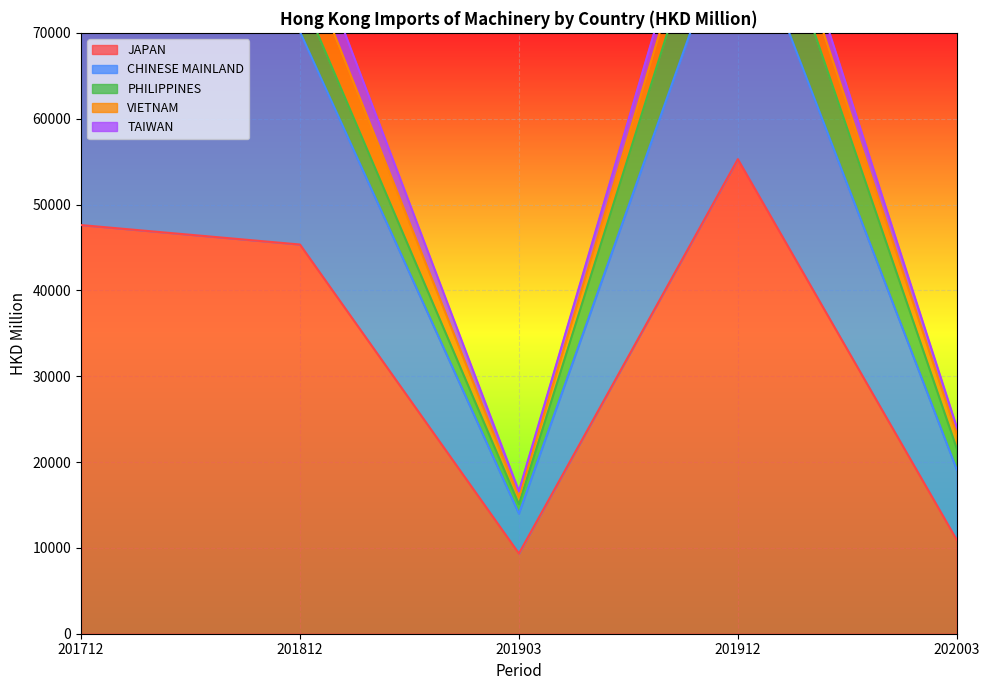

What is the smallest value displayed?

682.6